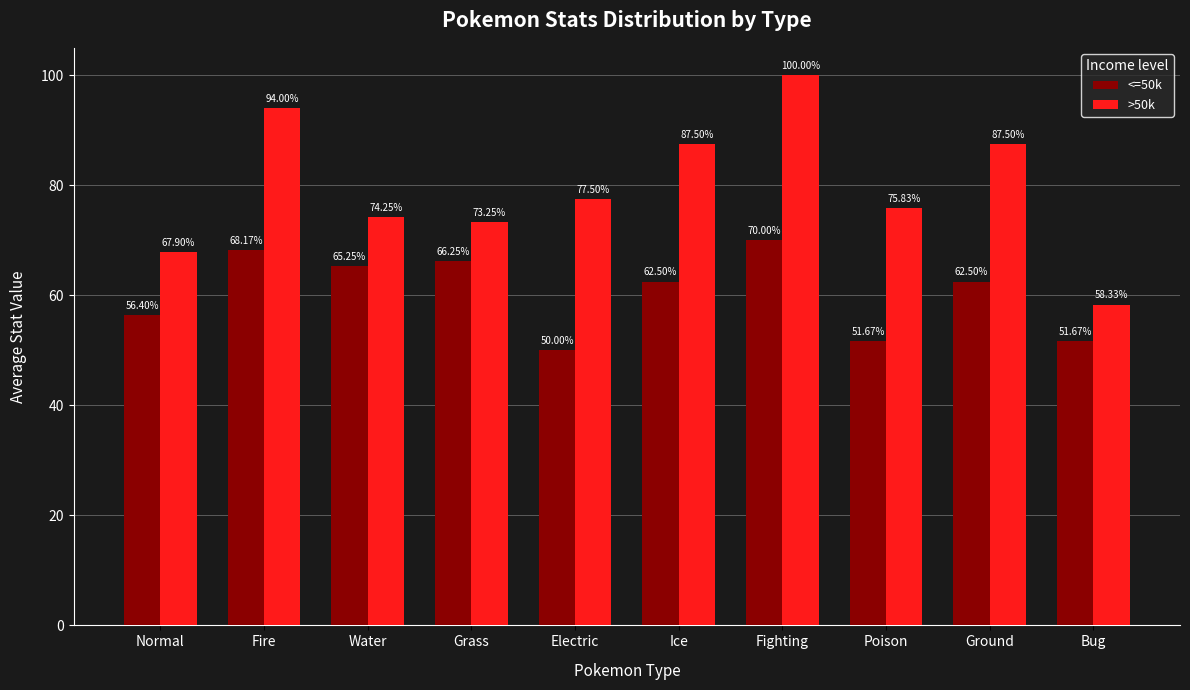

What is the value of the >50k bar at the 9th from the left?

87.5